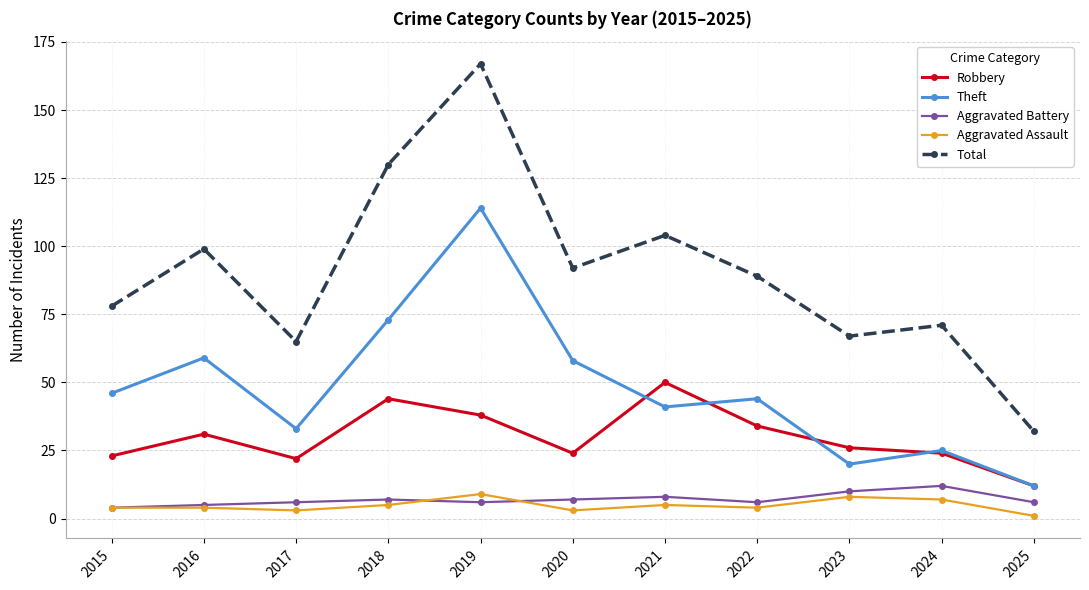

Read the Aggravated Assault value at 2018.

5